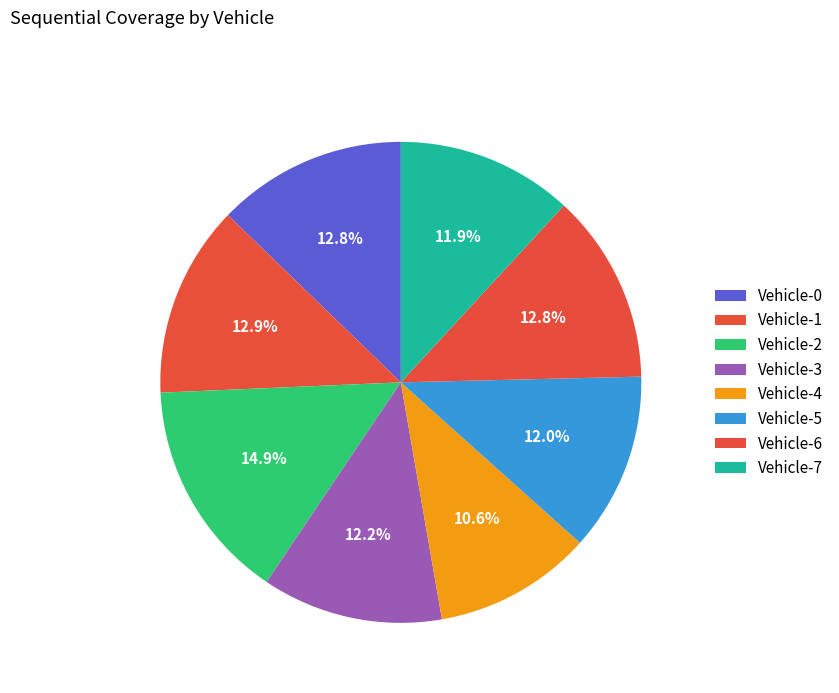

Rank the categories by value from highest to lowest.

Vehicle-2, Vehicle-1, Vehicle-0, Vehicle-6, Vehicle-3, Vehicle-5, Vehicle-7, Vehicle-4